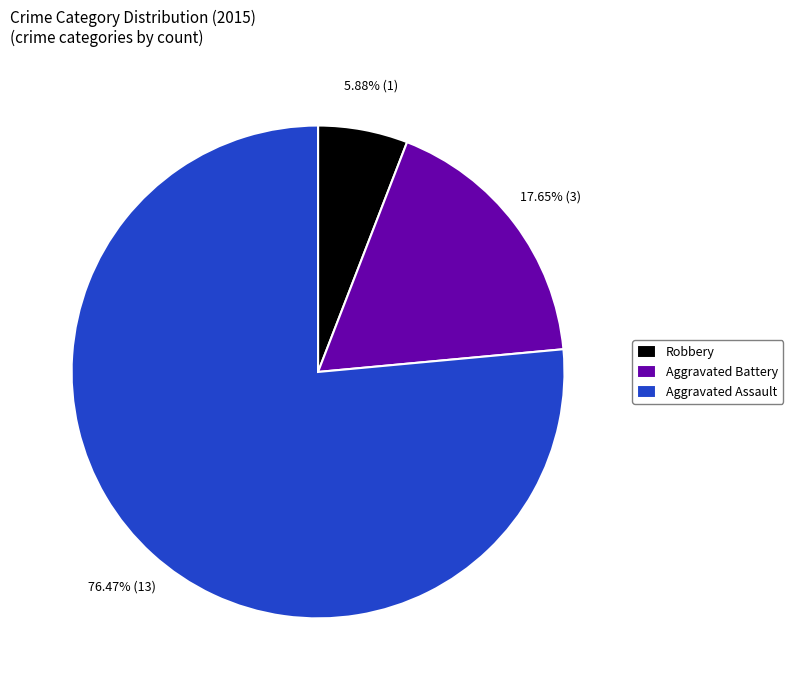

What is the largest slice in the pie chart?

Aggravated Assault